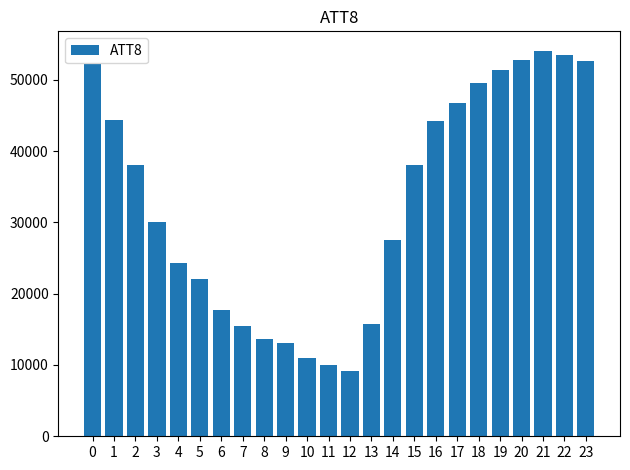

Which has a higher value, 21 or 7?

21